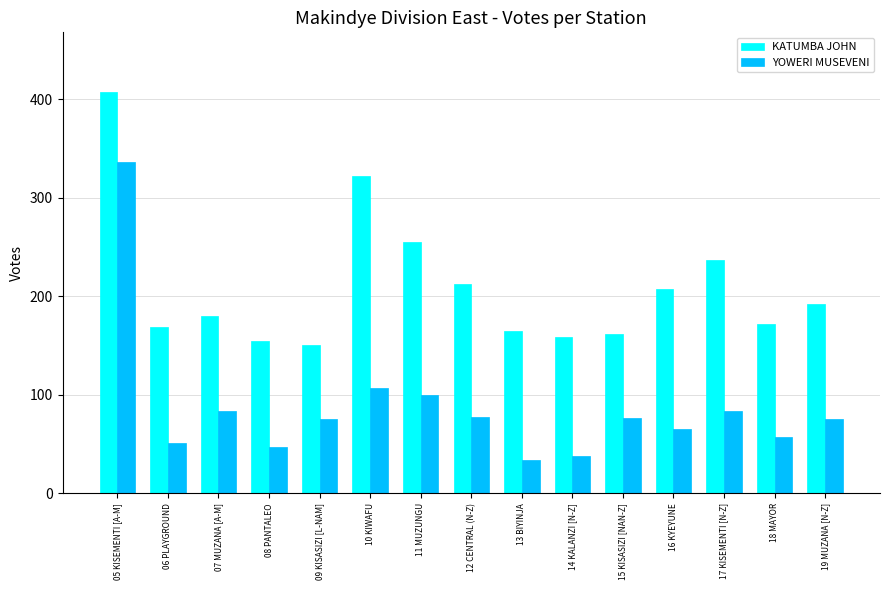

At which category does the chart reach its minimum across all series?

13 BIYINJA